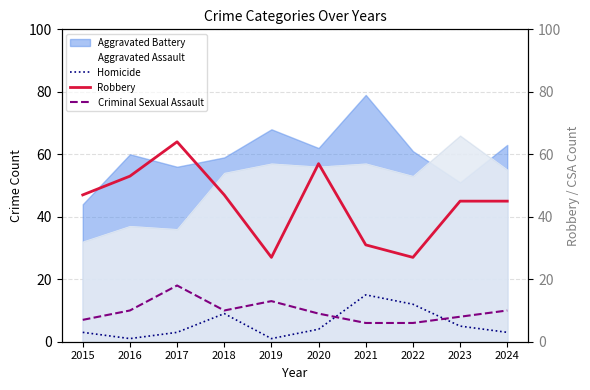

At which label does Homicide reach its peak?

2021